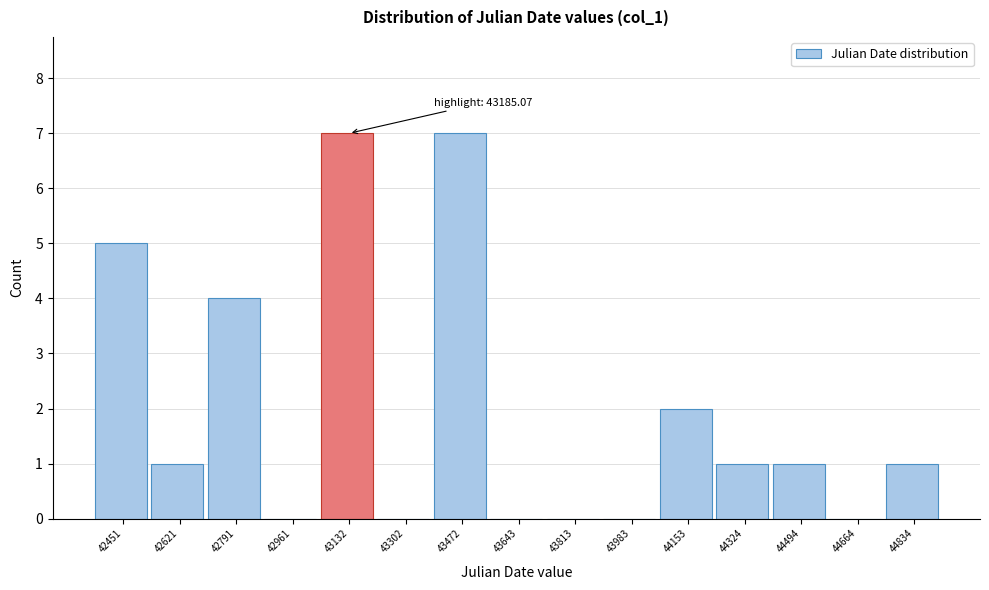

Reading left to right, what are all the values shown in this chart?

42451=5	42621=1	42791=4	42961=0	43132=7	43302=0	43472=7	43643=0	43813=0	43983=0	44153=2	44324=1	44494=1	44664=0	44834=1